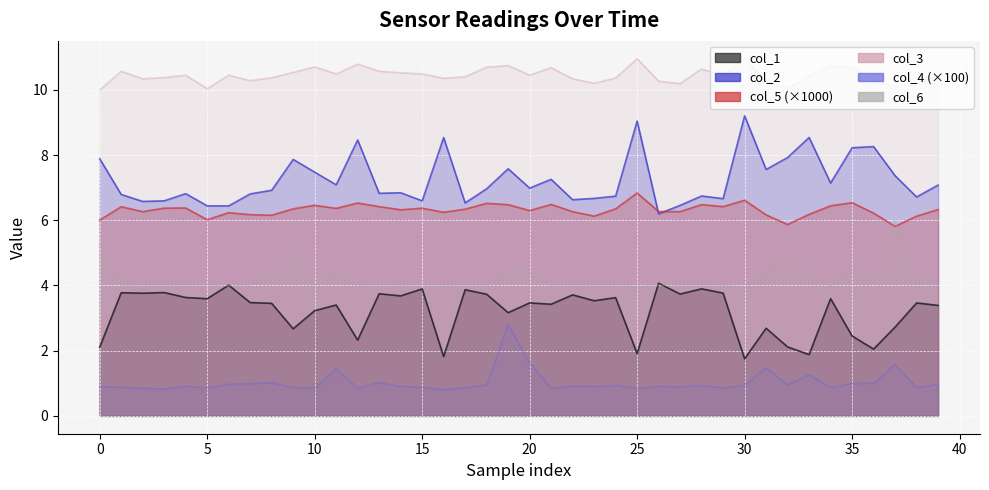

Which label corresponds to the largest value in the chart?

25